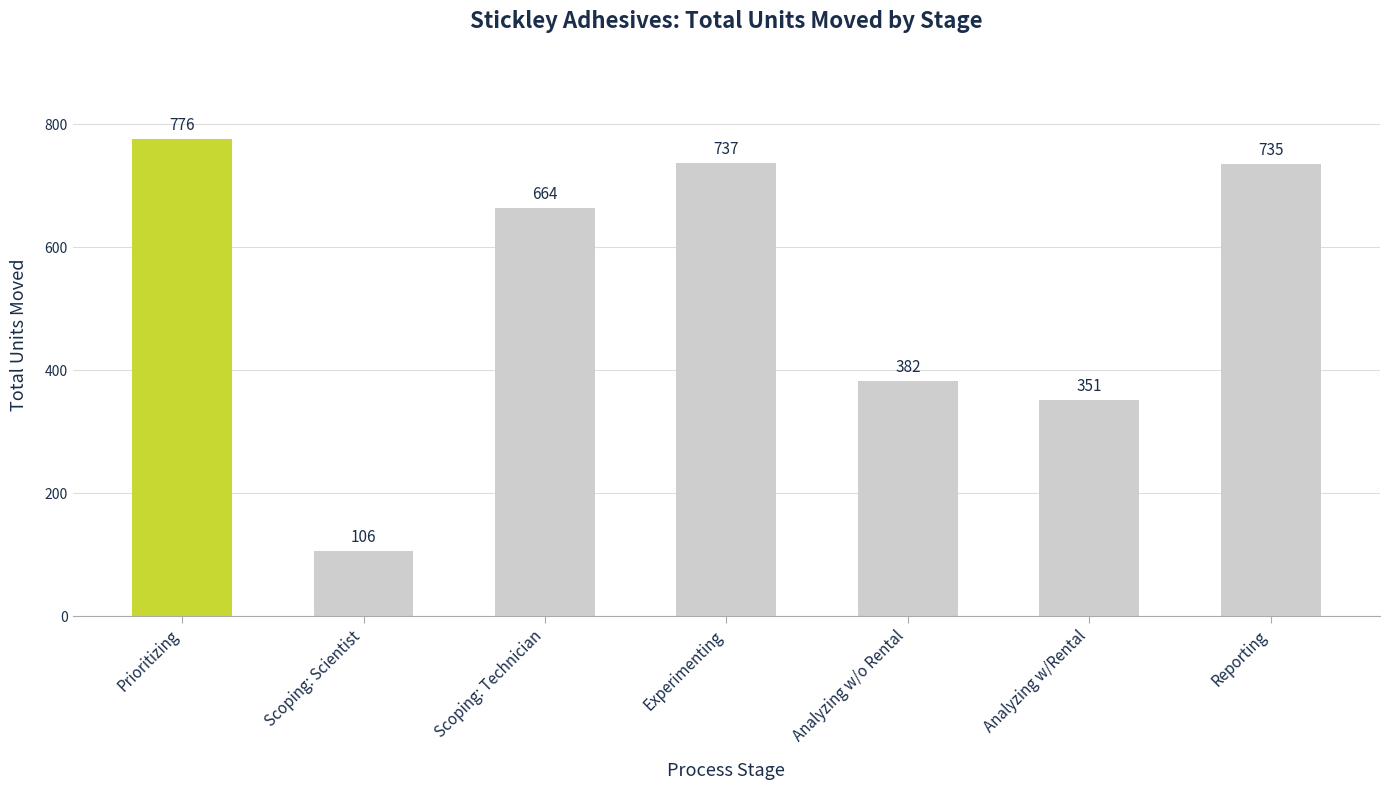

What value does the data have at Scoping: Technician, to the nearest 10?

660